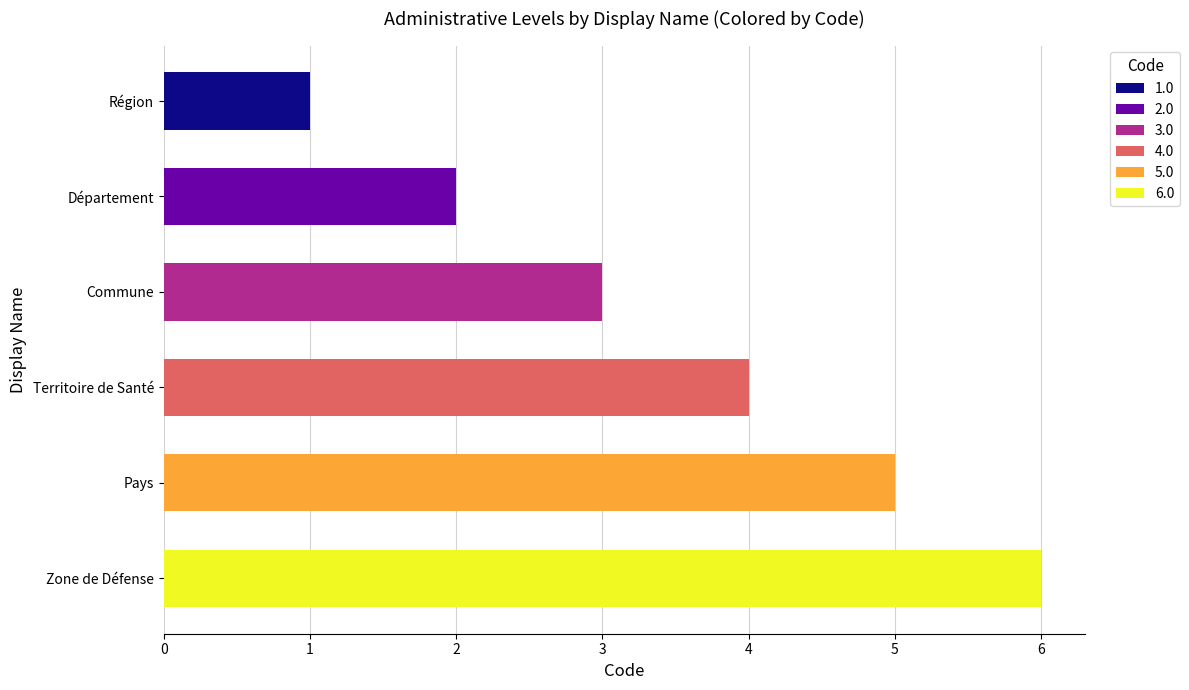

What is the label of the 2nd bar from the top?

Département